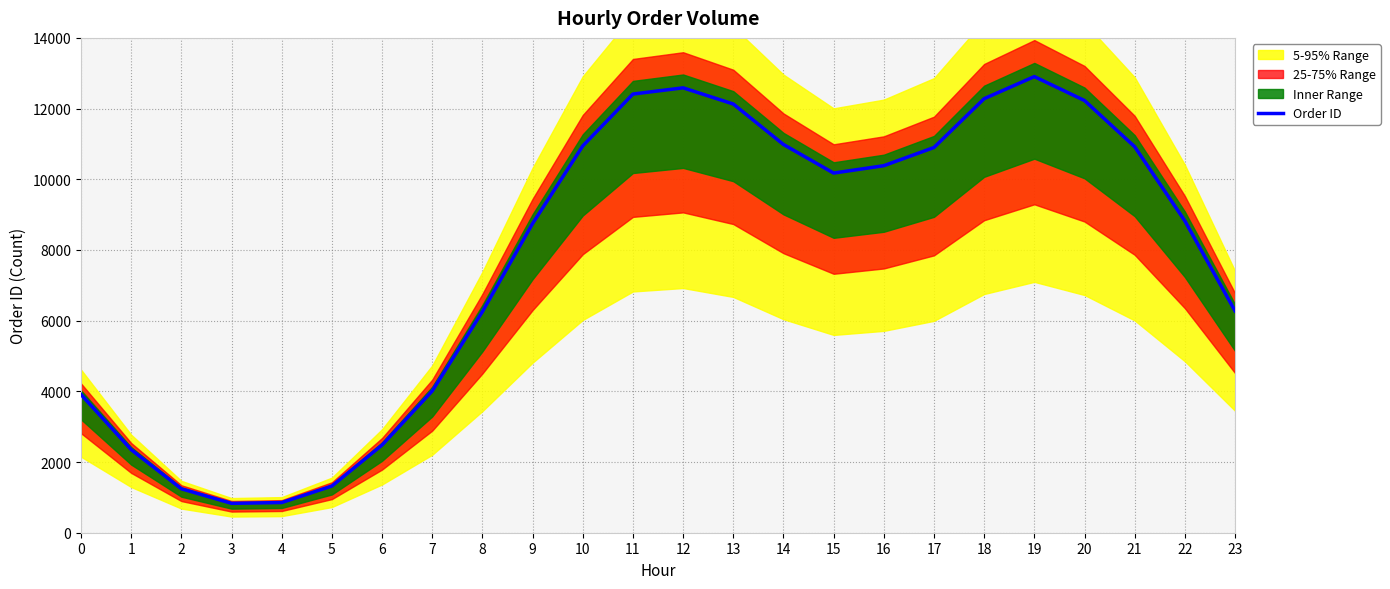

How many lines are shown in the chart?

1